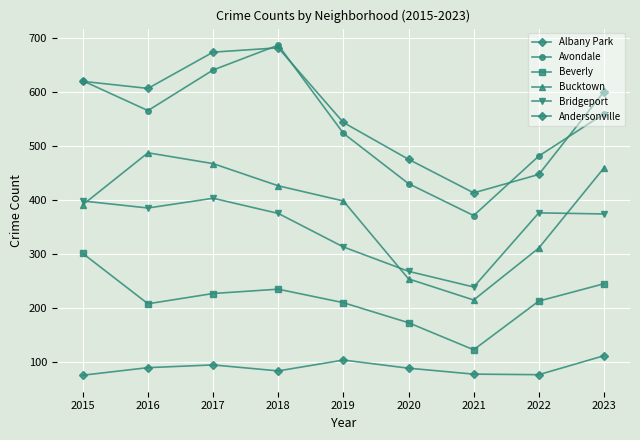

Does the chart have visible grid lines?

Yes